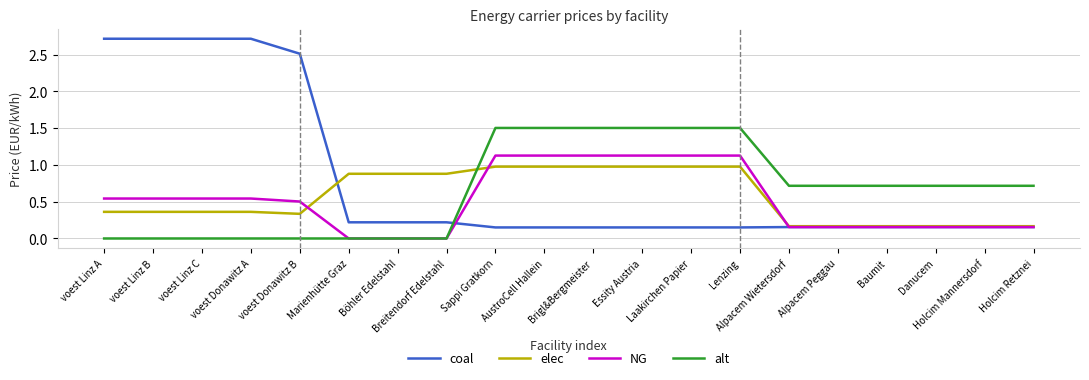

What is the difference between the second highest and second lowest values in the elec series?

0.8